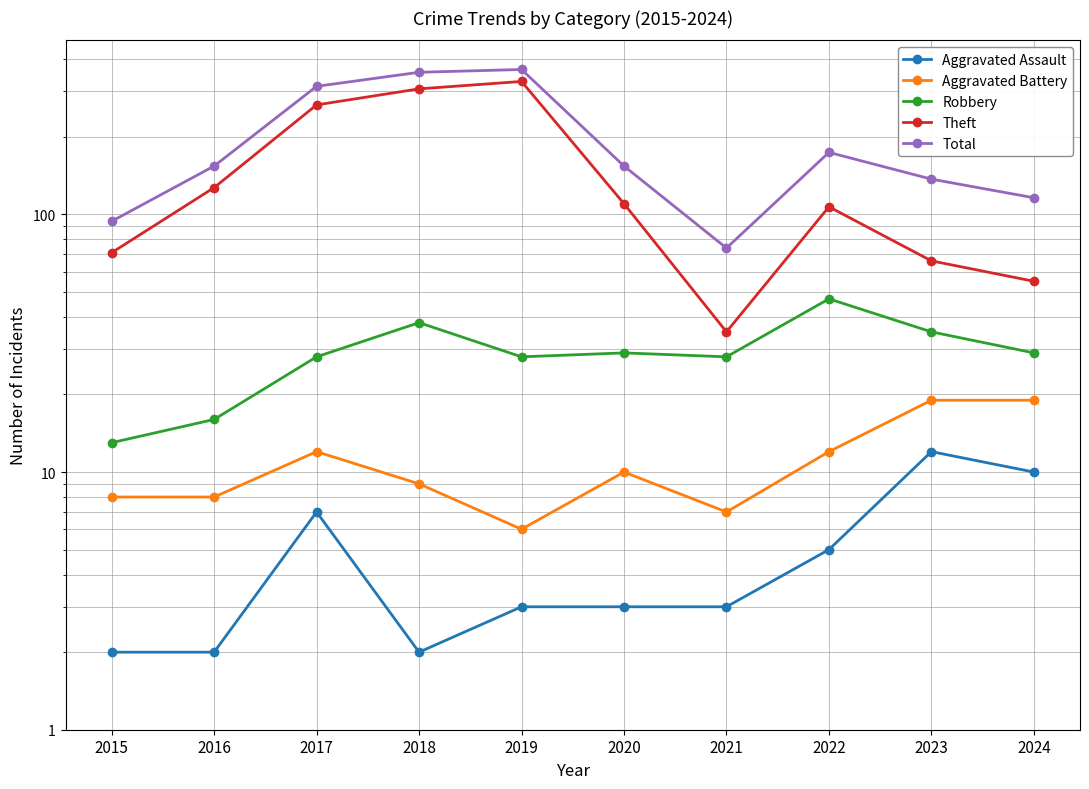

Reading left to right, extract all data points from this chart.

Aggravated Assault: 2	2	7	2	3	3	3	5	12	10
Aggravated Battery: 8	8	12	9	6	10	7	12	19	19
Robbery: 13	16	28	38	28	29	28	47	35	29
Theft: 71	127	266	307	328	110	35	107	66	55
Total: 94	154	314	356	365	154	74	174	137	116